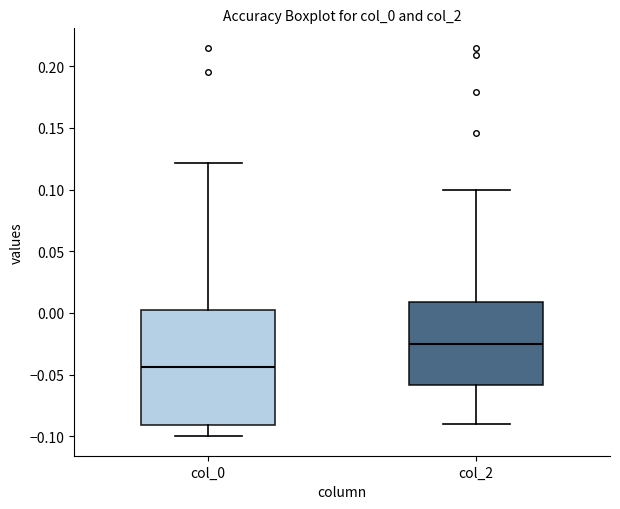

Which box has the highest median line?

col_2